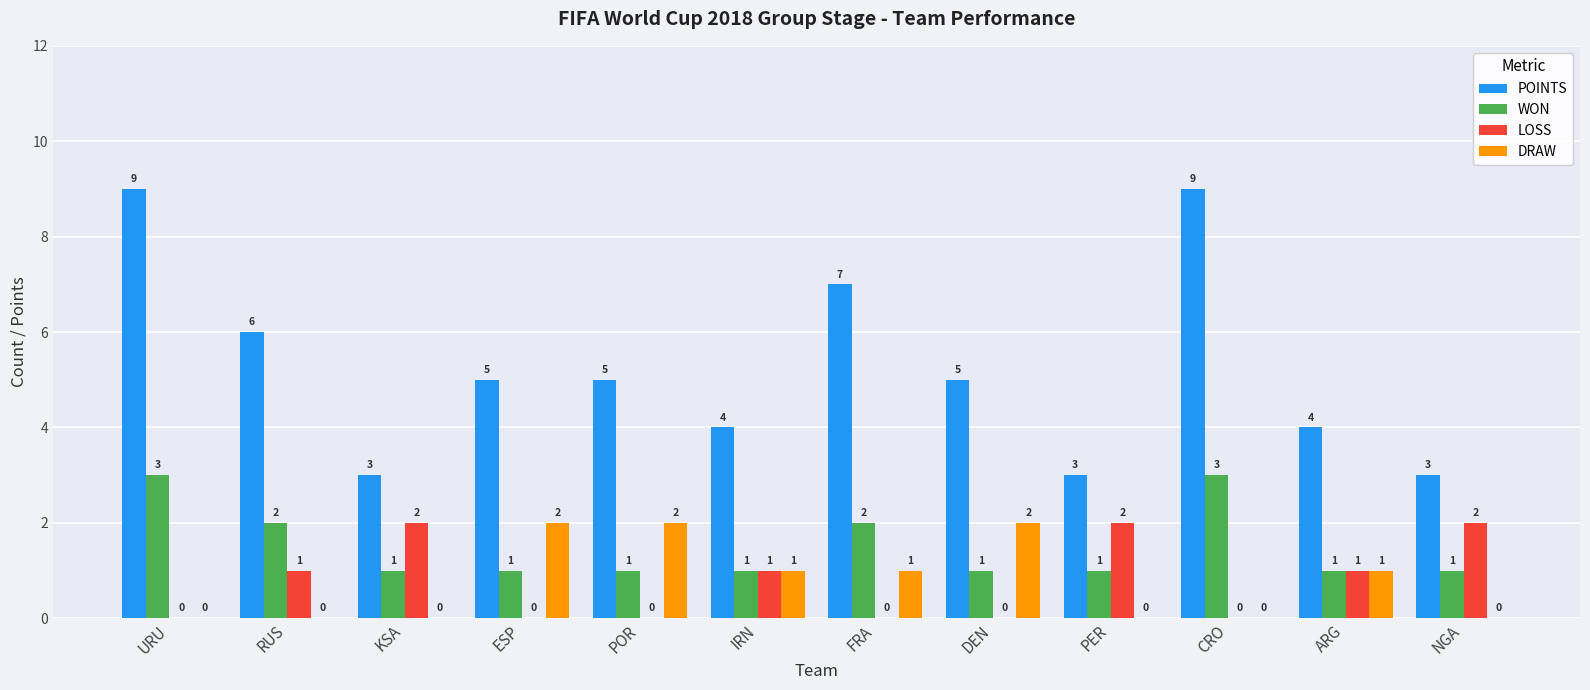

Reading right to left, transcribe all the data shown in this chart.

POINTS: 3	4	9	3	5	7	4	5	5	3	6	9
WON: 1	1	3	1	1	2	1	1	1	1	2	3
LOSS: 2	1	0	2	0	0	1	0	0	2	1	0
DRAW: 0	1	0	0	2	1	1	2	2	0	0	0